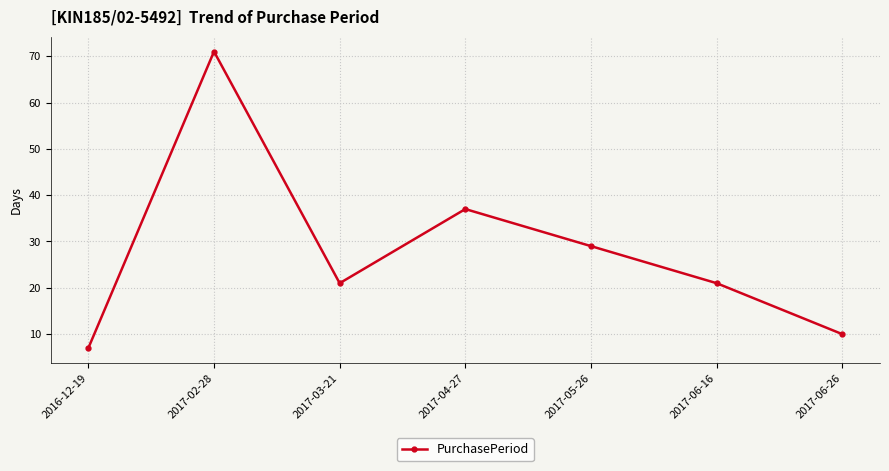

Does the chart have visible grid lines?

Yes